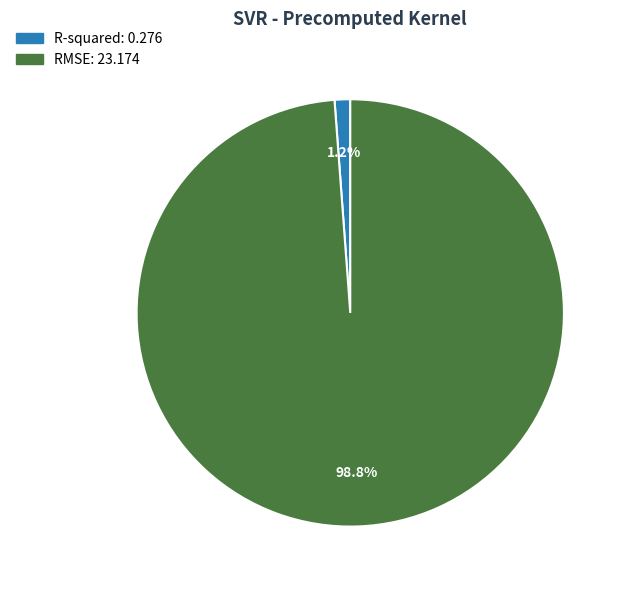

What percentage is the RMSE slice, to the nearest percent?

99%